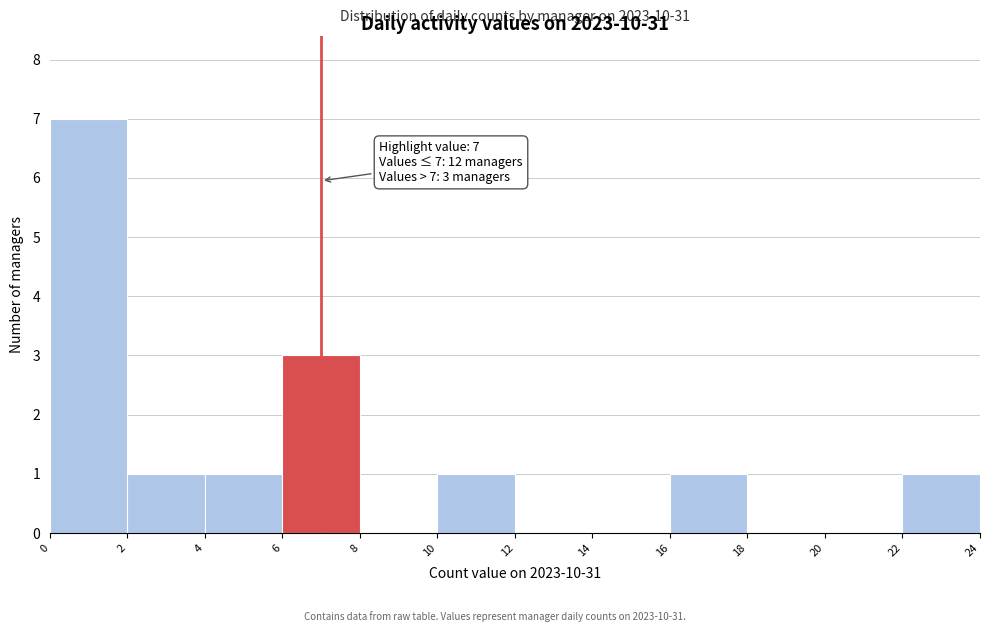

Which range on the x-axis has the tallest bar?

0 to 2